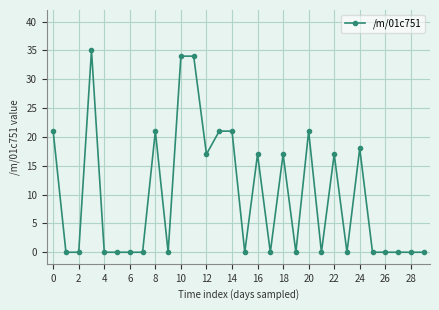

What is the greatest value displayed?

35